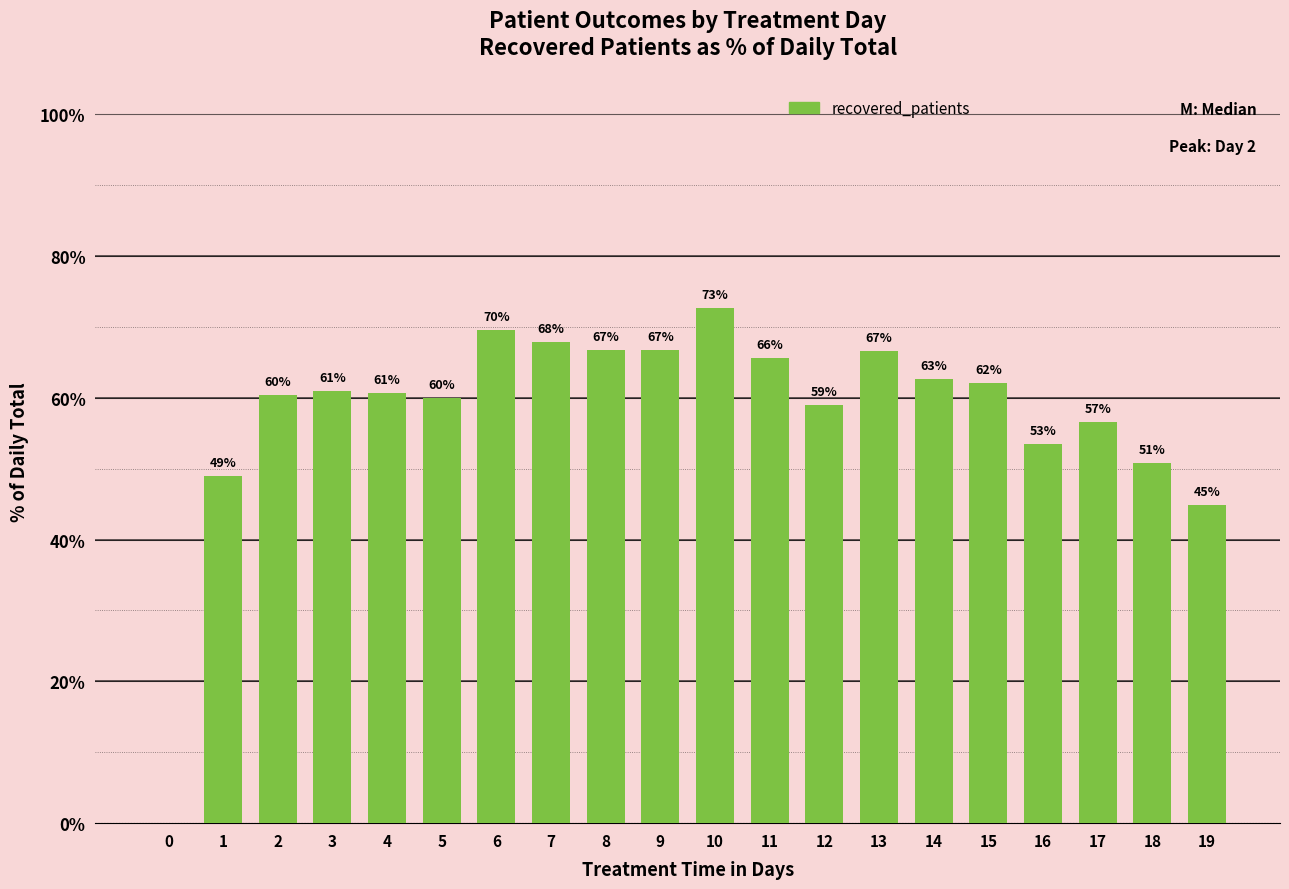

Which category has the highest value across all series?

10